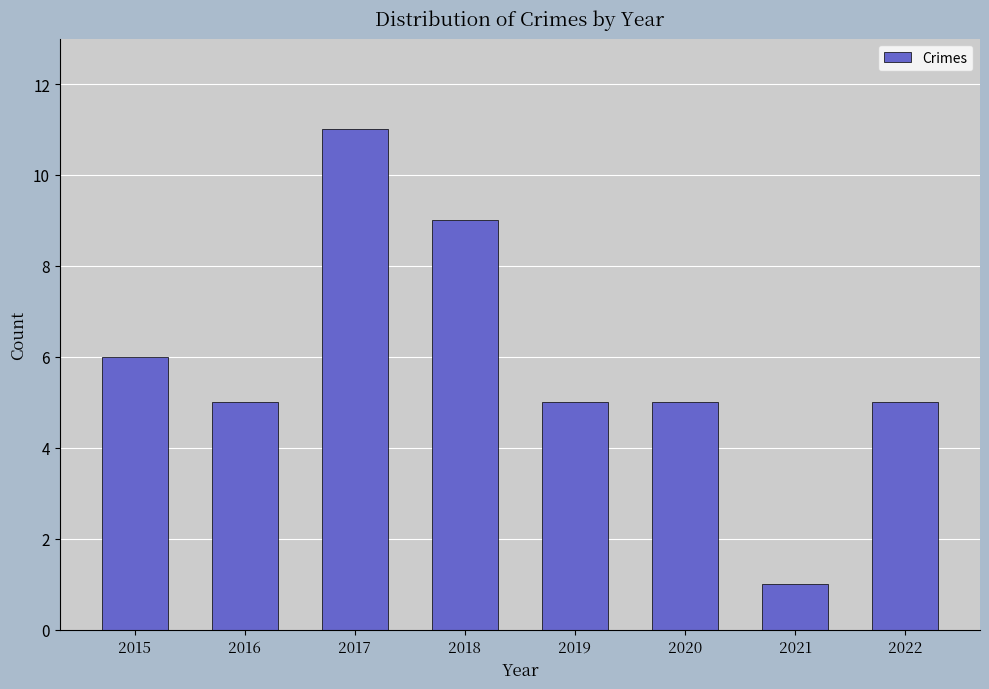

How many data points does each series have?

8